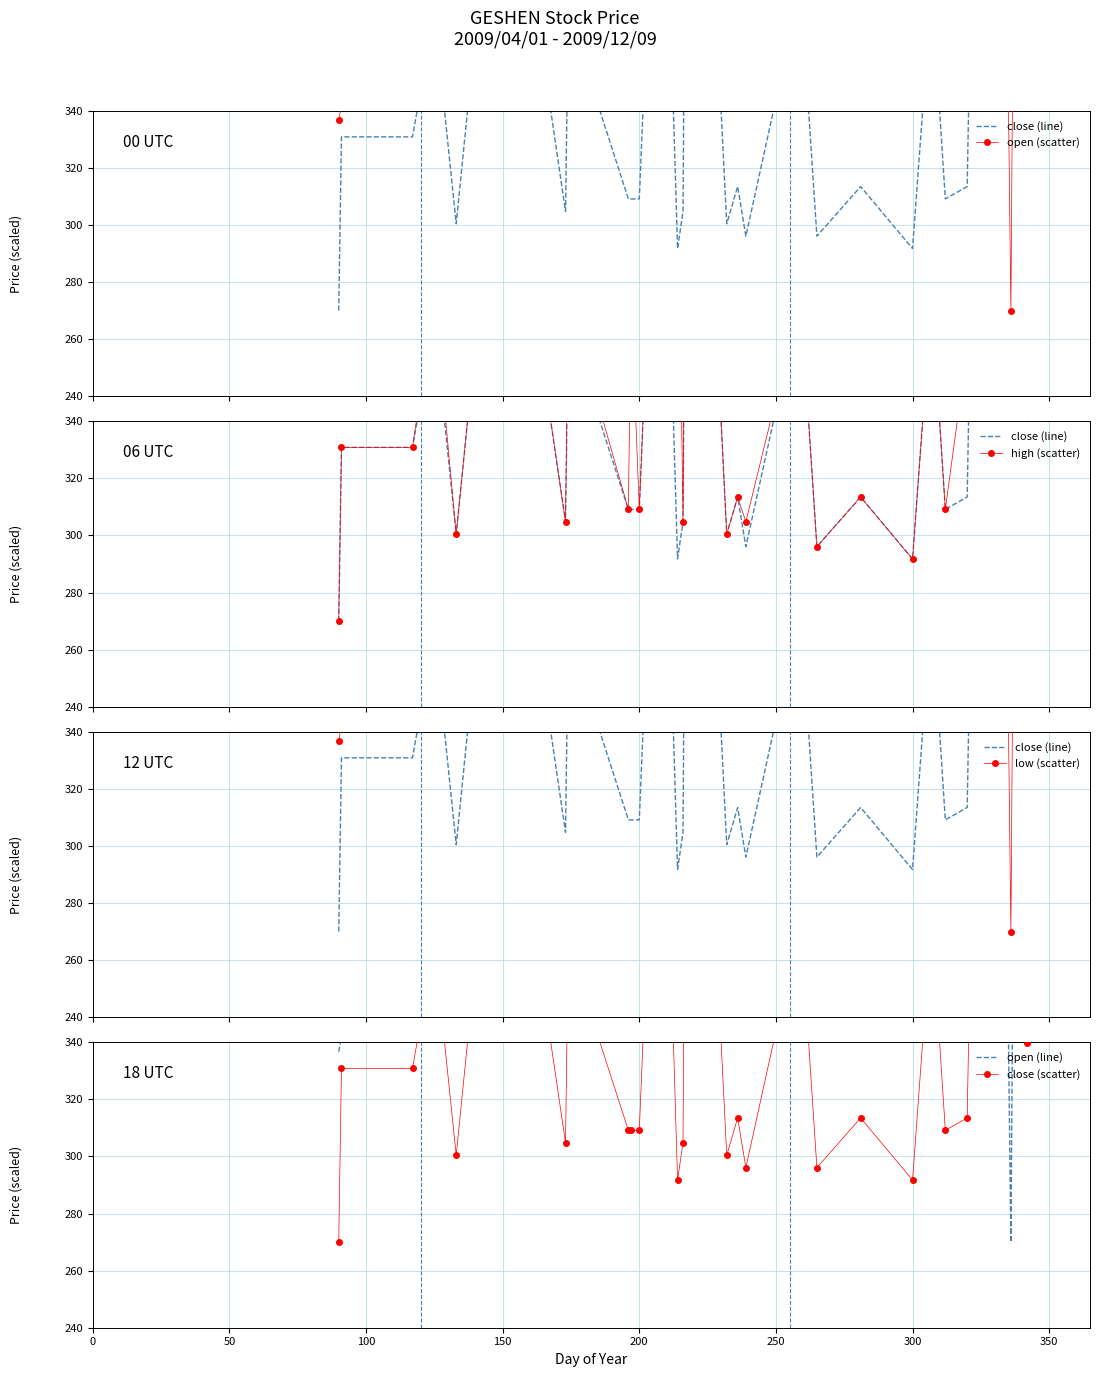

True or false: close (scatter) and low (scatter) cross at least once.

True